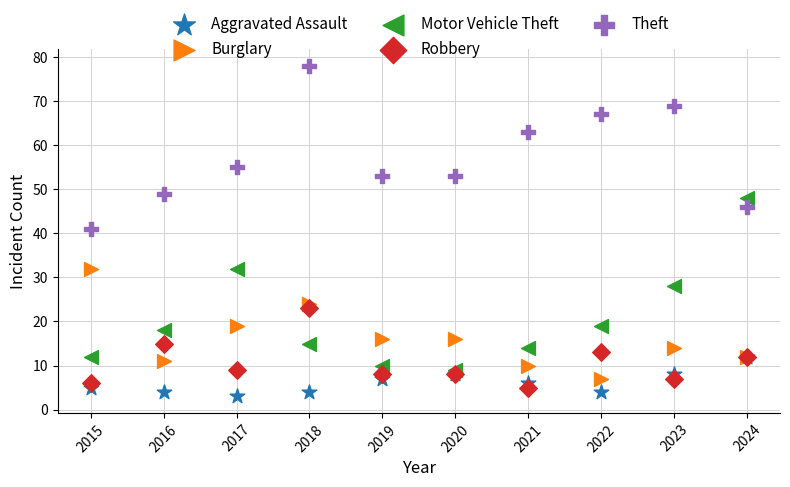

What are all the series names shown in the legend?

Aggravated Assault, Burglary, Motor Vehicle Theft, Robbery, Theft